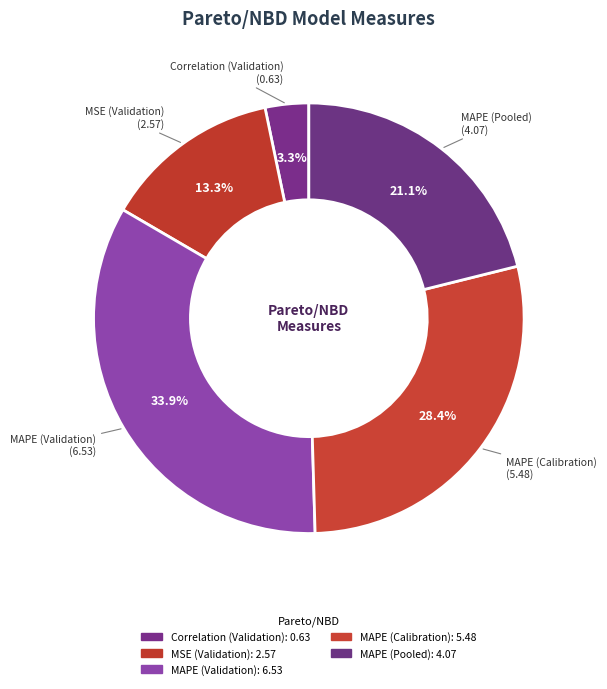

Is there a majority slice in this chart?

No